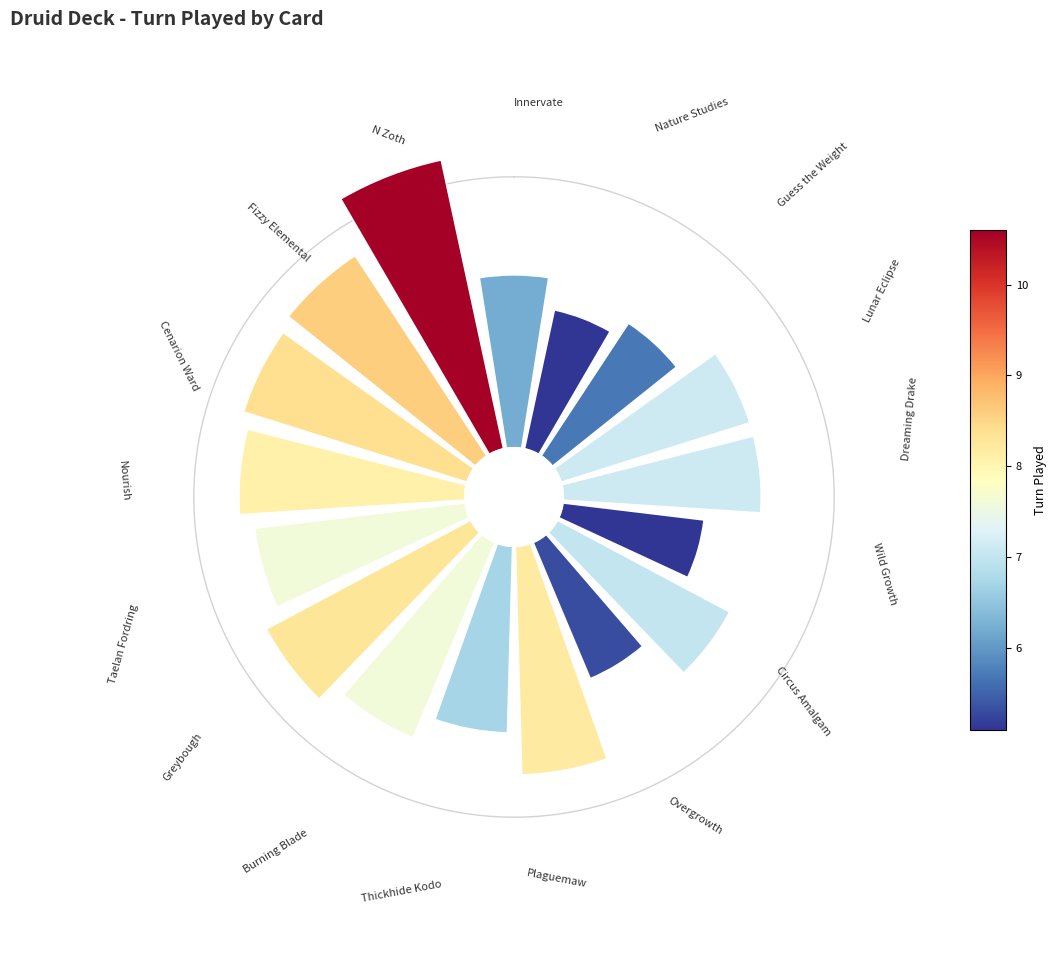

How many segments does this pie chart have?

17